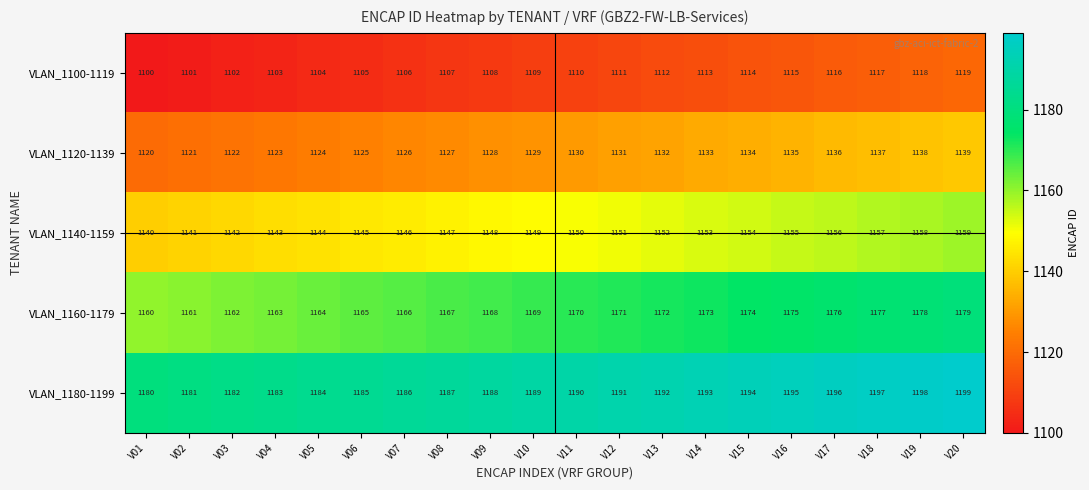

What is the smallest value displayed?

1100